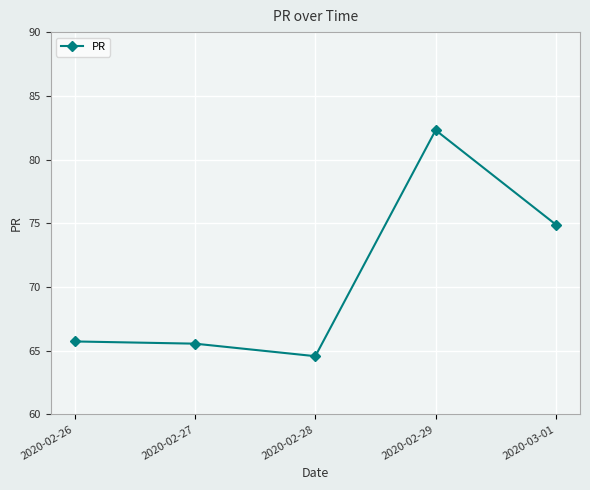

Does the chart have visible grid lines?

Yes